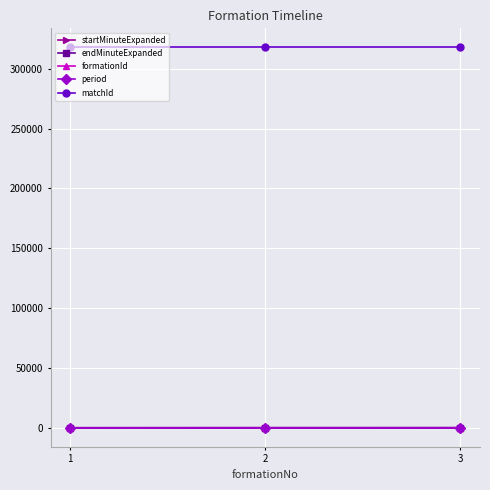

The value of matchId at 1 is 317921. True or false?

True